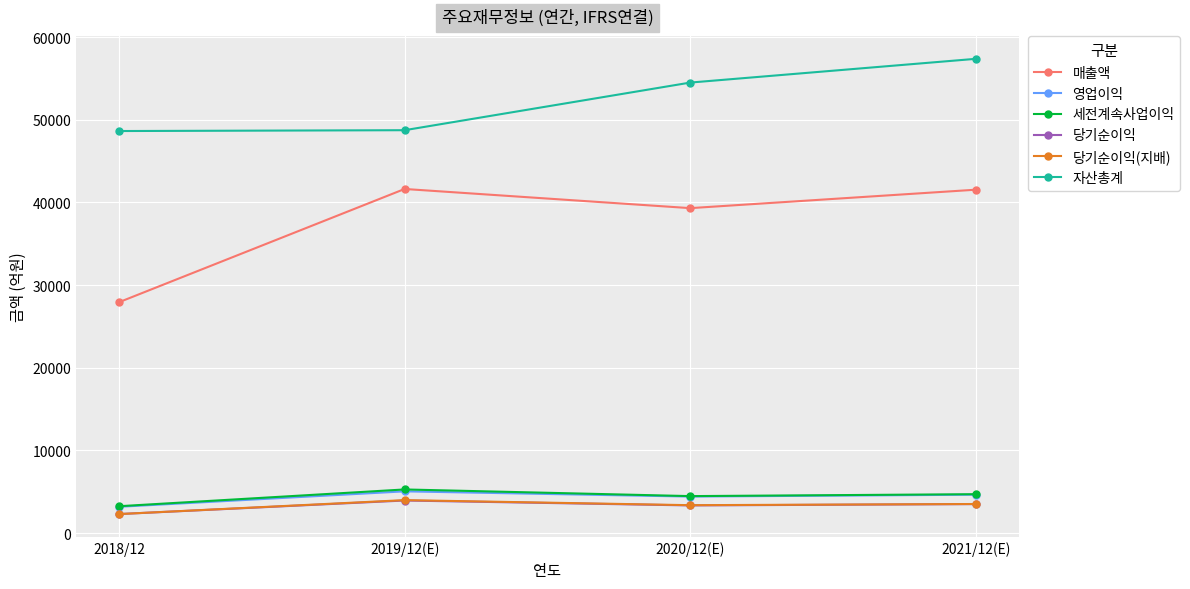

True or false: 자산총계 has more than 0 interior local peaks.

False